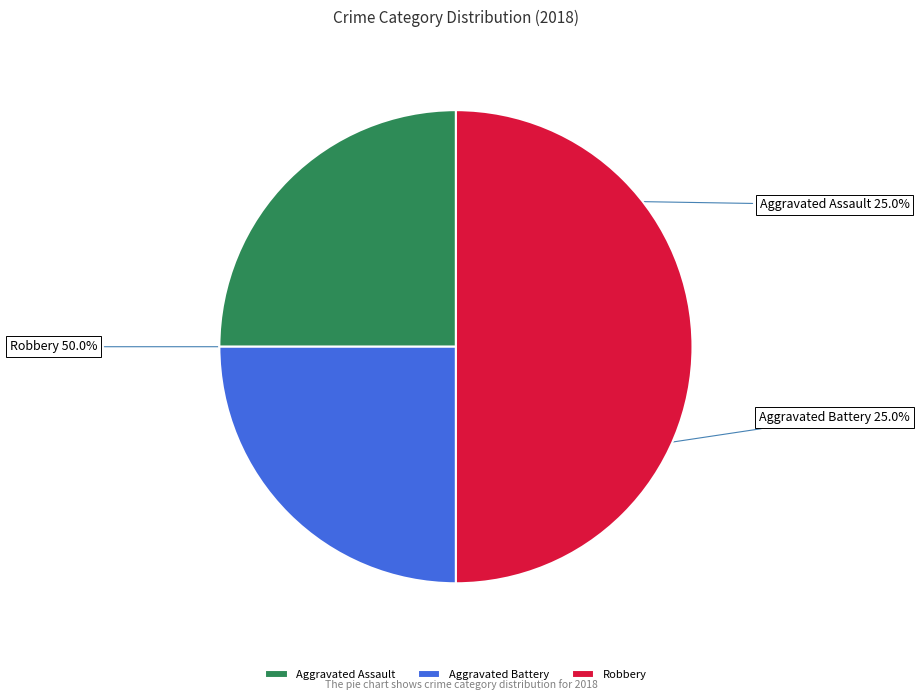

Does Aggravated Assault account for over 50% of the chart?

No